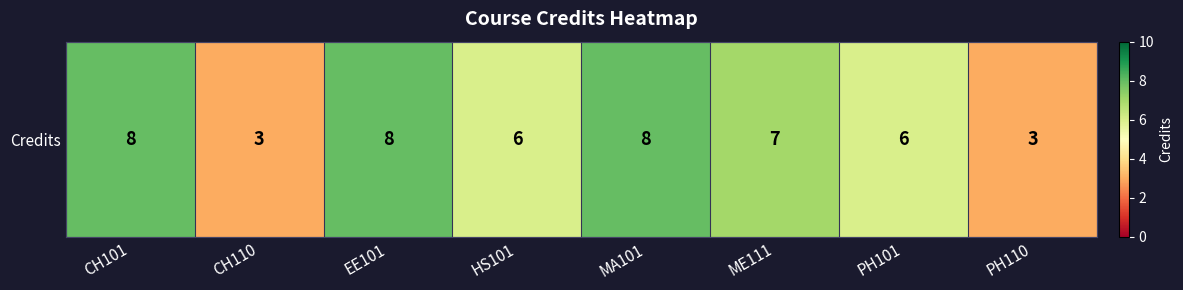

The chart shows a value of 7 at ME111. True or false?

True